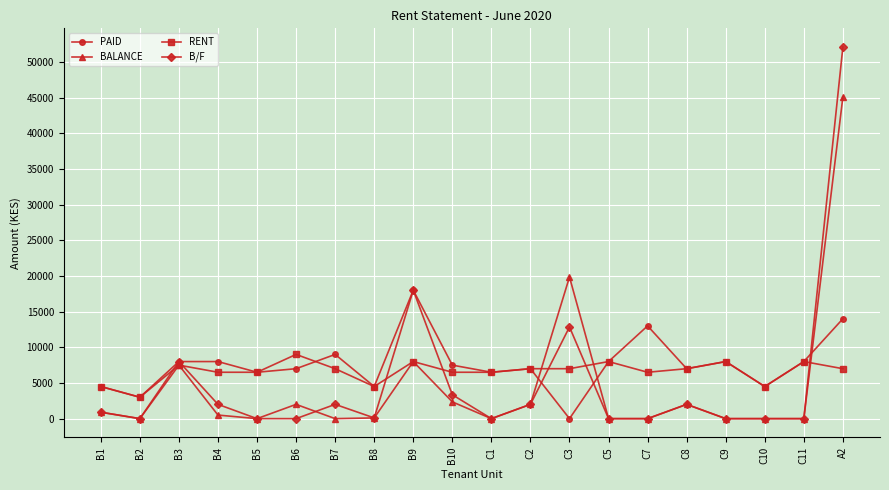

Which series has the widest spread of values?

B/F